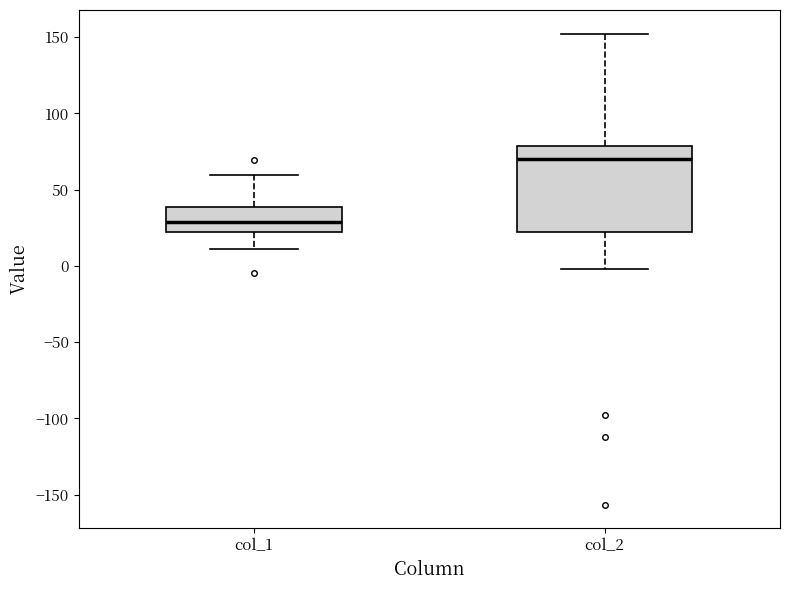

Where does the lower whisker of the box for col_1 end on the y-axis? The values are not printed on the chart, so give them approximately, as read against the axis.

10